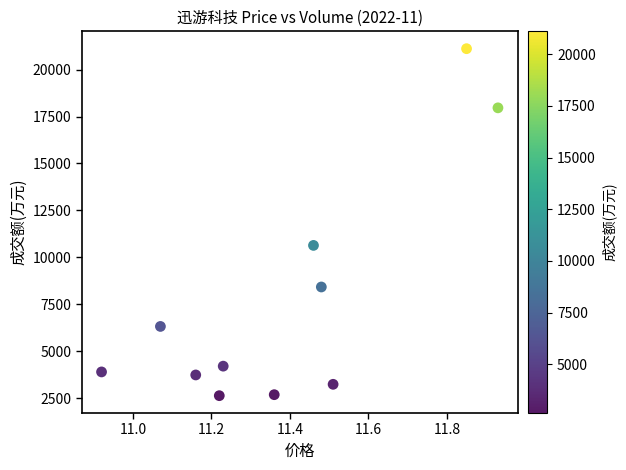

What Y value in the scatter plot is closest to 11876?

10641